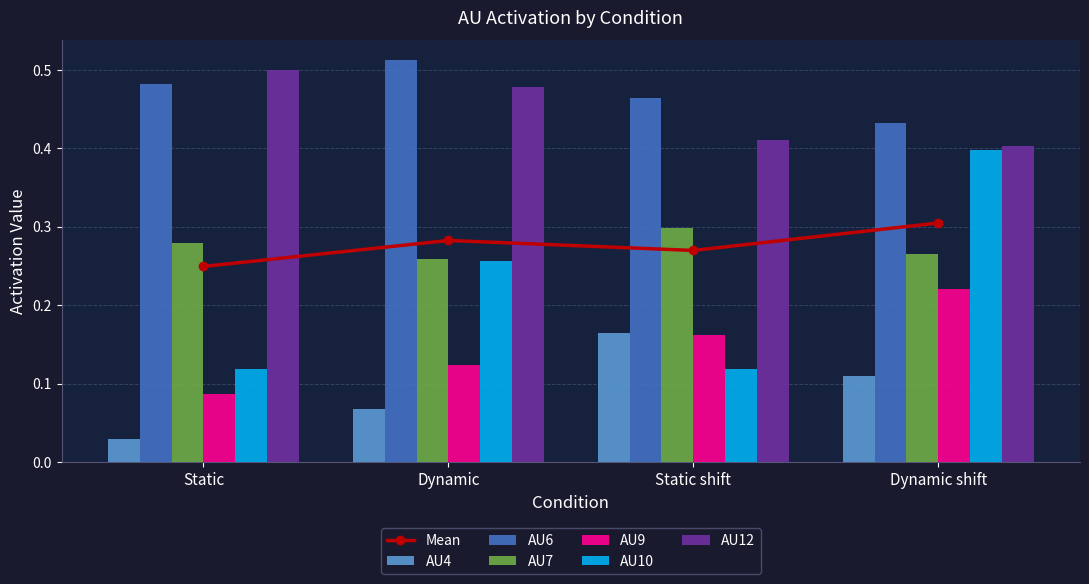

Reading left to right, transcribe all the data shown in this chart.

AU4: Static=0.0	Dynamic=0.1	Static shift=0.2	Dynamic shift=0.1
AU6: Static=0.5	Dynamic=0.5	Static shift=0.5	Dynamic shift=0.4
AU7: Static=0.3	Dynamic=0.3	Static shift=0.3	Dynamic shift=0.3
AU9: Static=0.1	Dynamic=0.1	Static shift=0.2	Dynamic shift=0.2
AU10: Static=0.1	Dynamic=0.3	Static shift=0.1	Dynamic shift=0.4
AU12: Static=0.5	Dynamic=0.5	Static shift=0.4	Dynamic shift=0.4